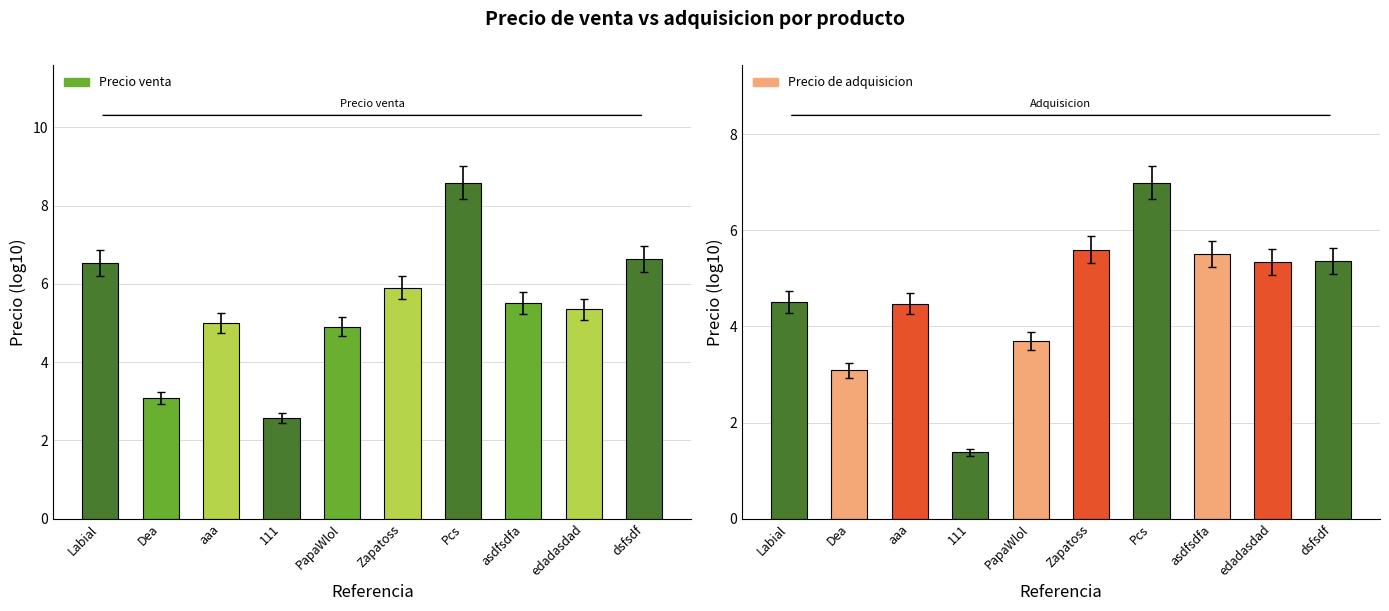

The Precio de adquisicion series shows 5.1 at PapaWlol. True or false?

False